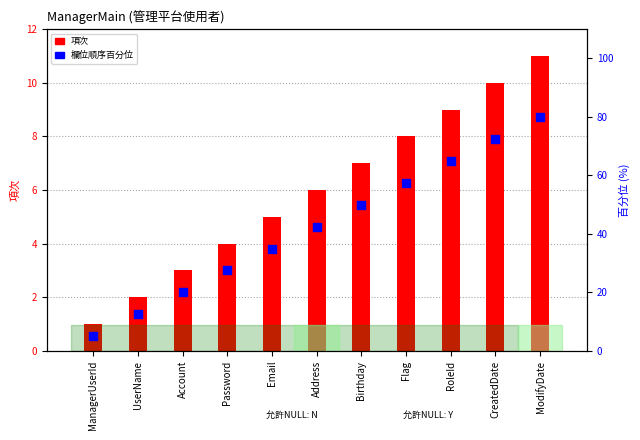

What is the total value across all series at UserName?

14.5